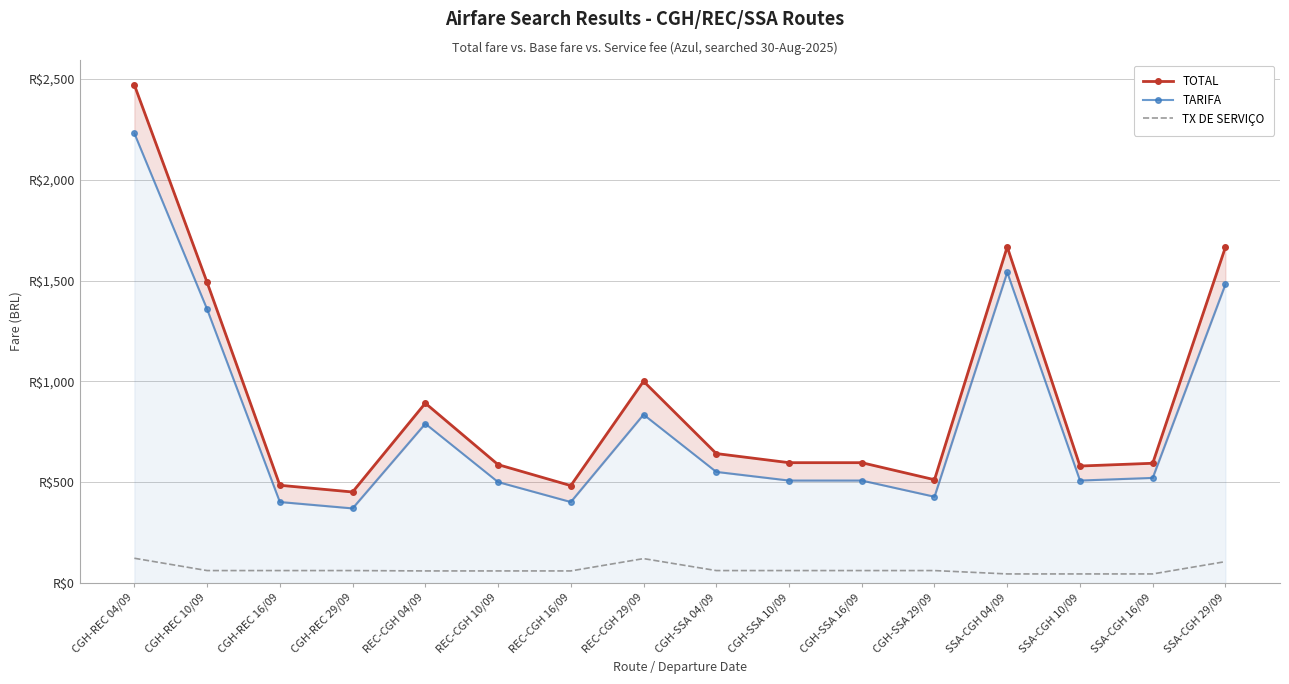

What is the greatest value displayed?

2469.9